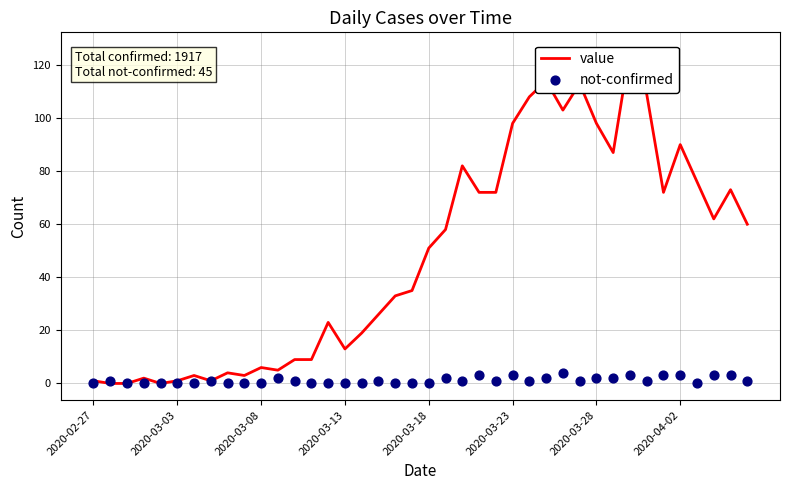

What is the total value across all series at 13?

9